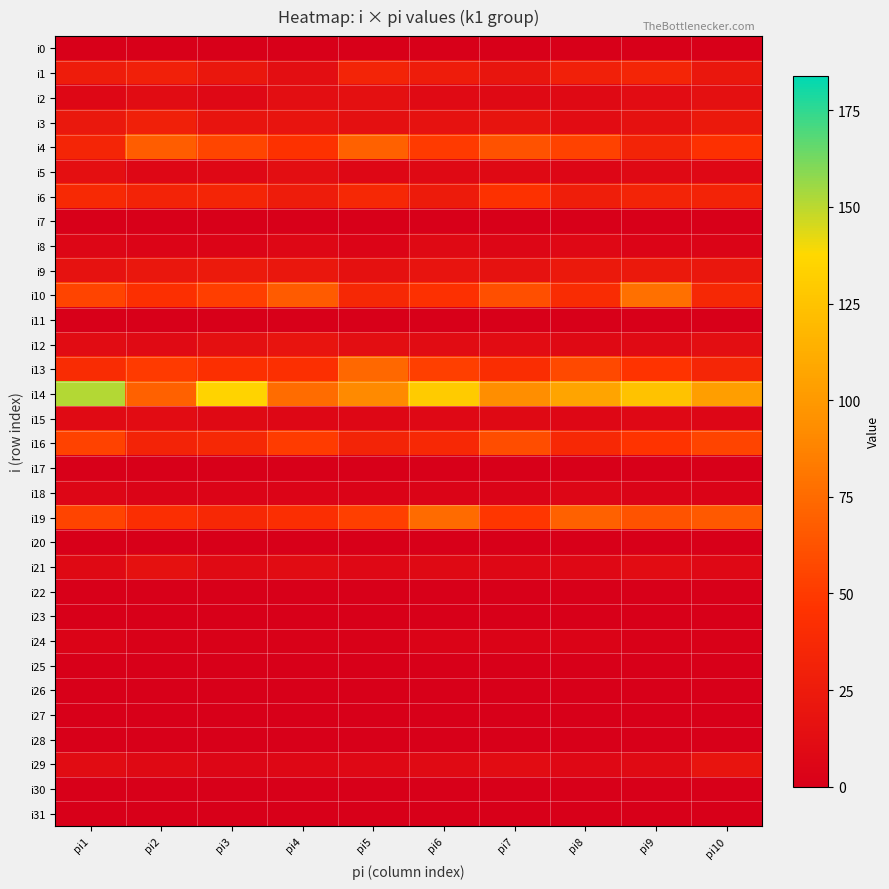

Which has a higher value, pi7 or pi8?

pi7